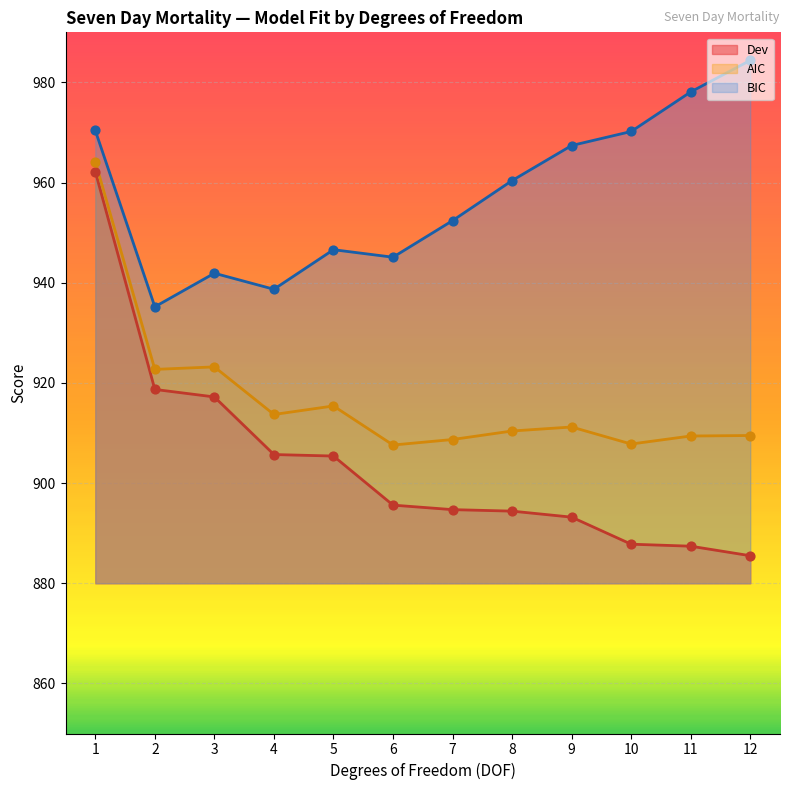

Which series has the largest total across all categories?

BIC